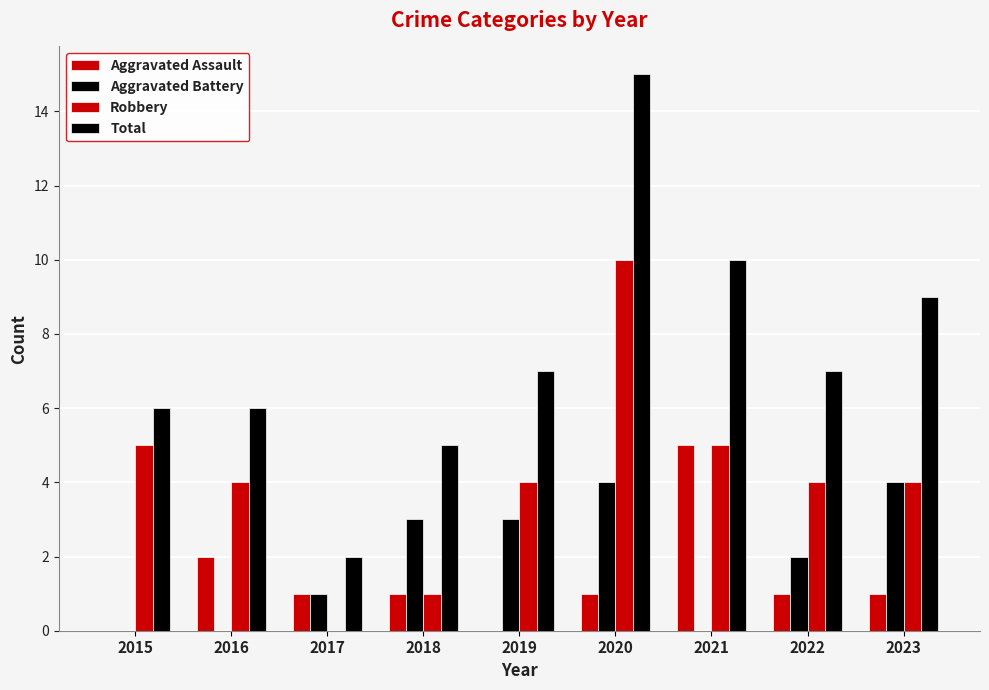

At which label is Robbery closest to 5?

2015